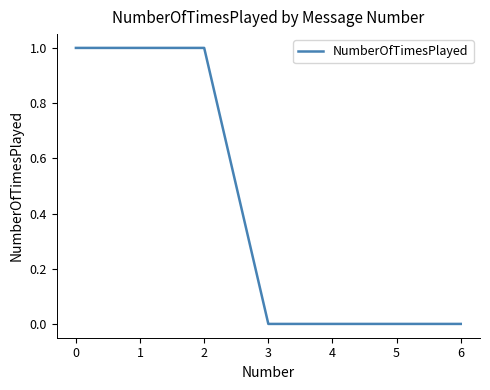

Reading left to right, extract all data points from this chart.

1	1	1	0	0	0	0